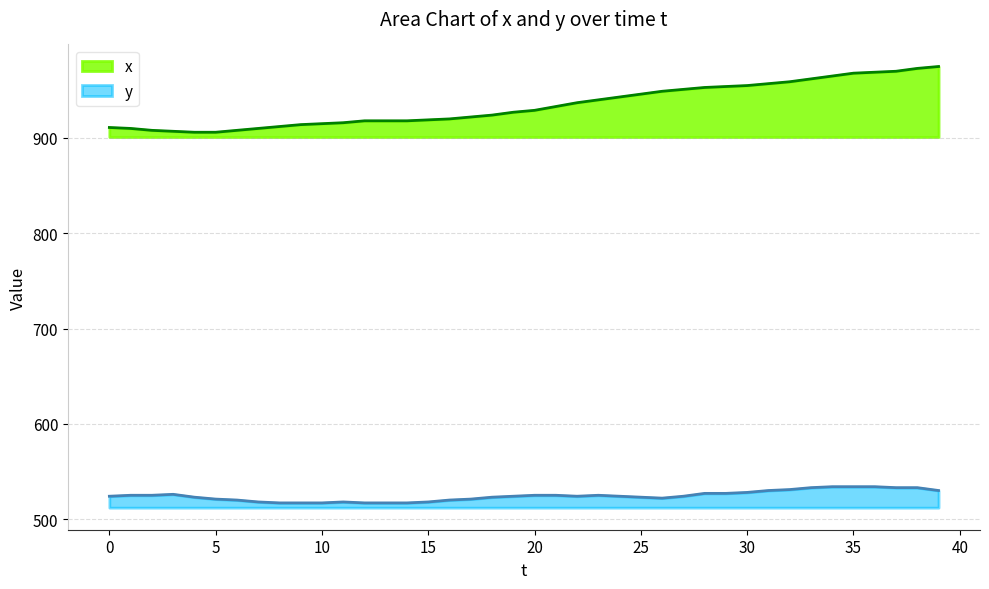

Which category has the lowest value in the y series?

8